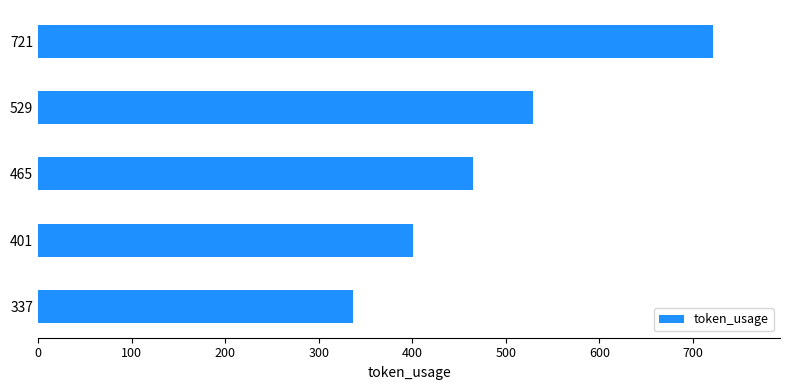

What is the difference between the maximum and minimum values?

384